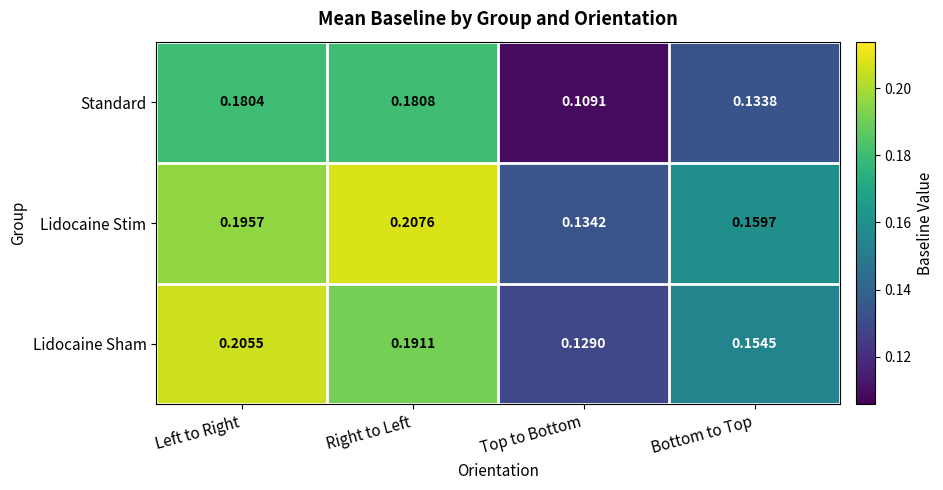

Which series has the widest spread of values?

Lidocaine Sham